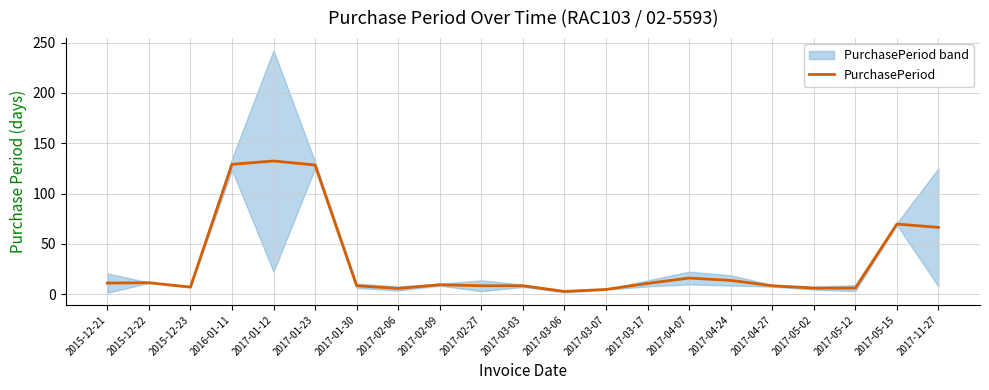

Rank the categories by value from highest to lowest.

2017-01-12, 2016-01-11, 2017-01-23, 2017-05-15, 2017-11-27, 2017-04-07, 2017-04-24, 2015-12-22, 2015-12-21, 2017-03-17, 2017-02-09, 2017-02-27, 2017-01-30, 2017-03-03, 2017-04-27, 2015-12-23, 2017-05-02, 2017-05-12, 2017-02-06, 2017-03-07, 2017-03-06